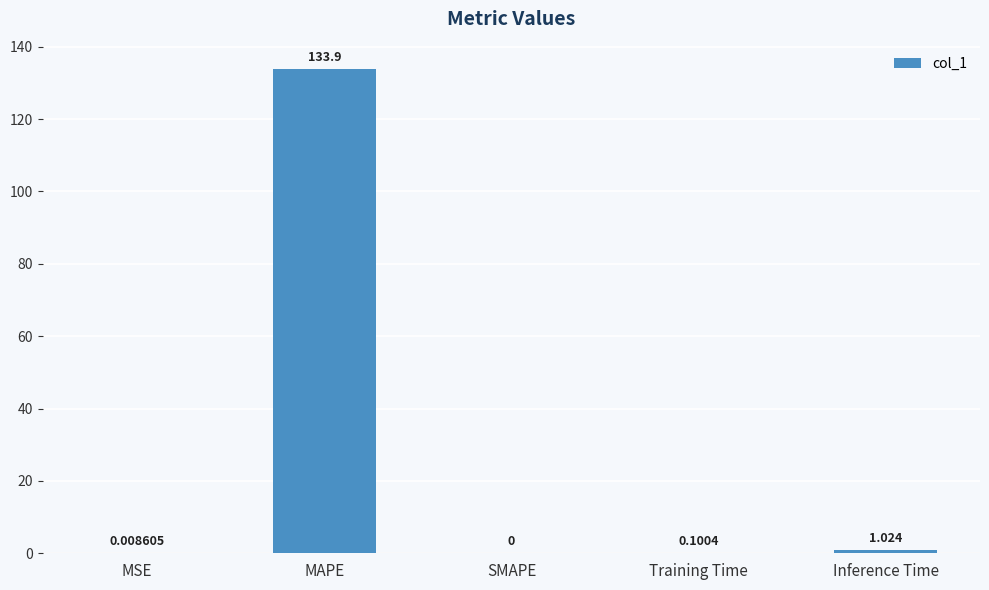

Are the bars grouped side by side (vs. stacked)?

No